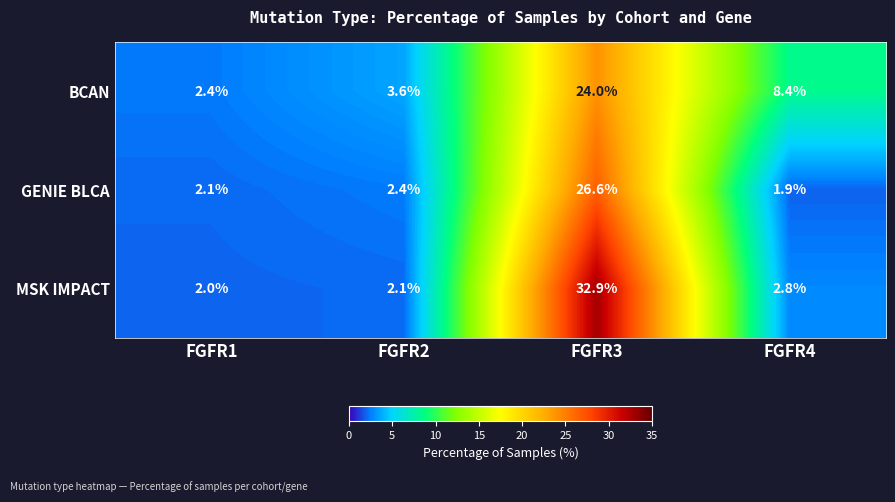

How many categories are shown in the chart?

4